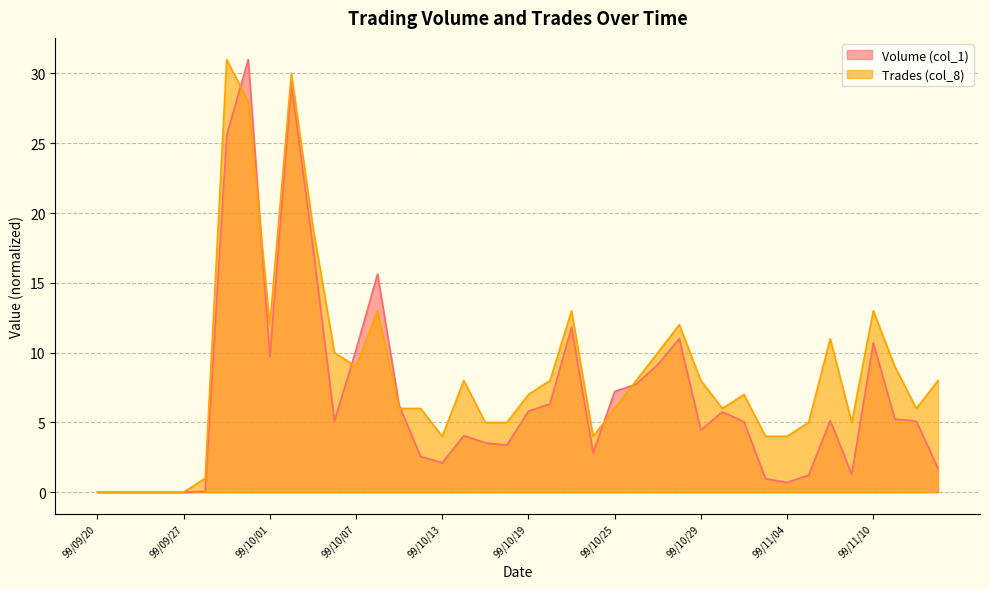

What is the sum of the Volume (col_1) values at 99/10/19 and 99/09/30?

36.8